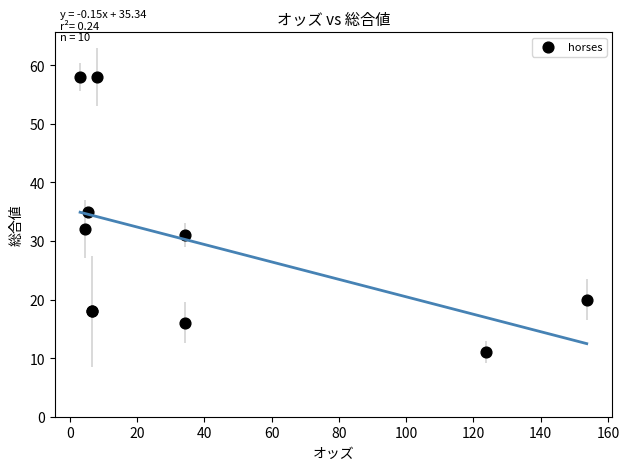

What Y value in the scatter plot is closest to 34?

35